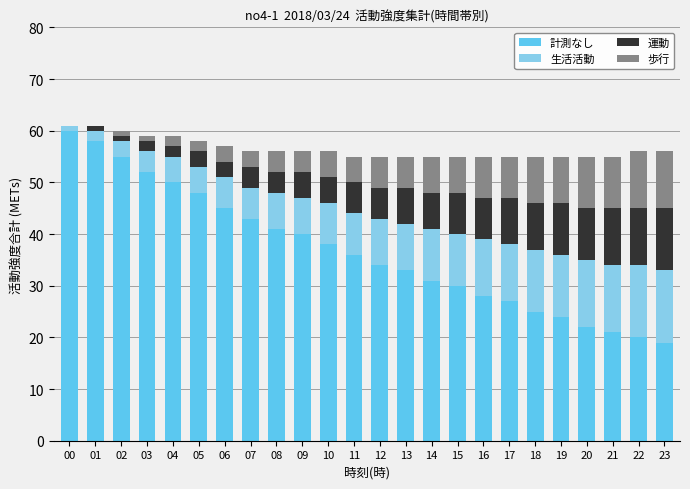

How many data points does each series have?

24